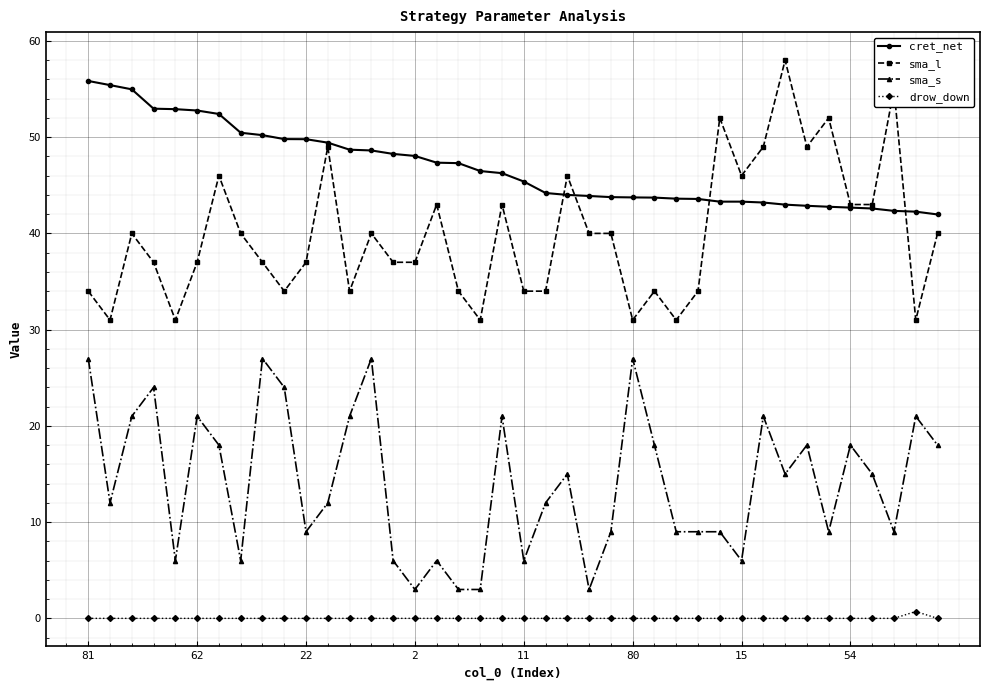

What is the minimum value for sma_l?

31.0